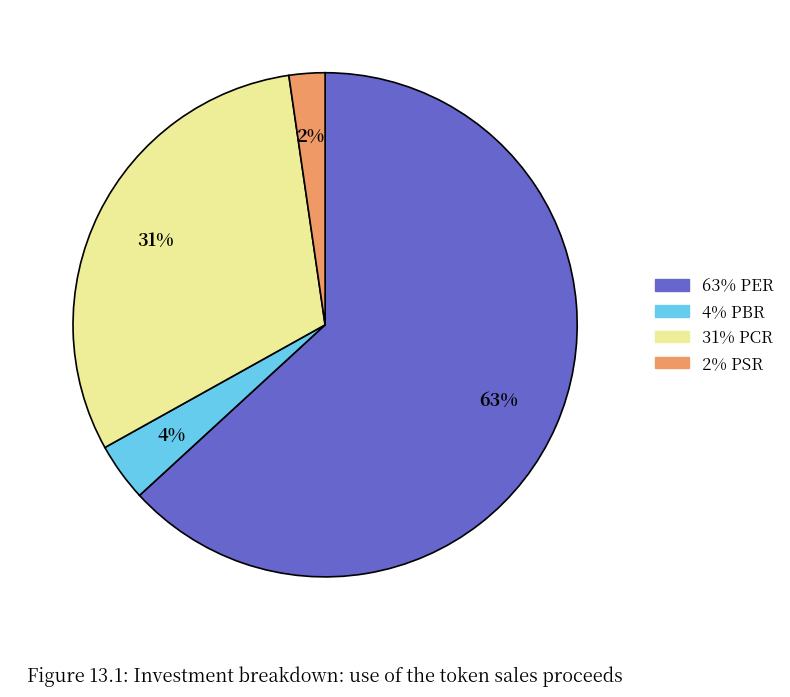

How many segments does this pie chart have?

4